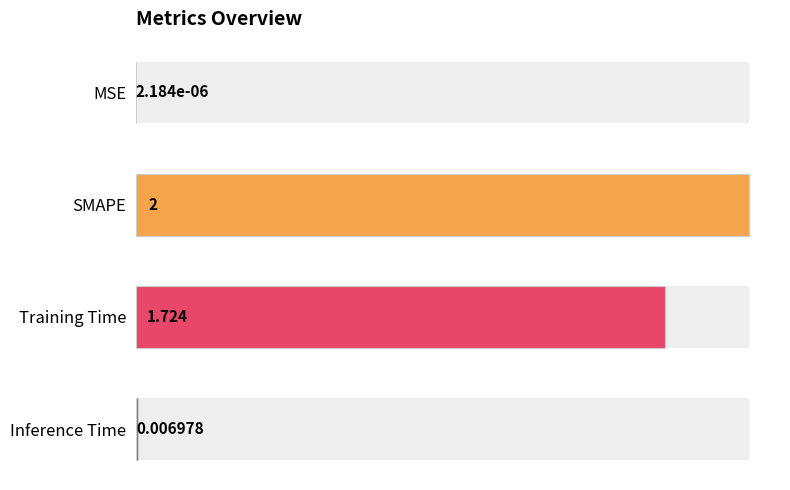

How many distinct data groups are displayed?

1